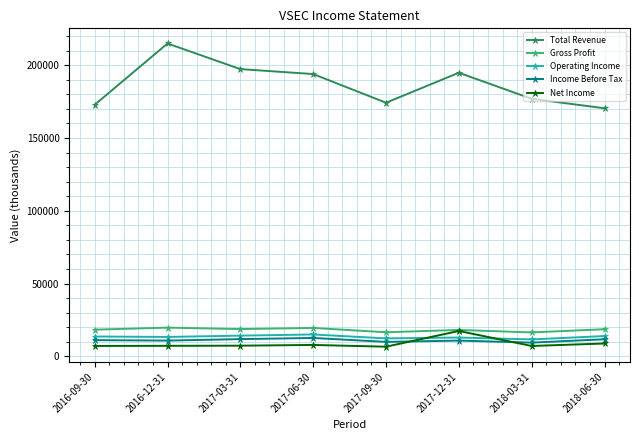

At 2017-06-30, list the series in order from smallest to largest.

Net Income, Income Before Tax, Operating Income, Gross Profit, Total Revenue